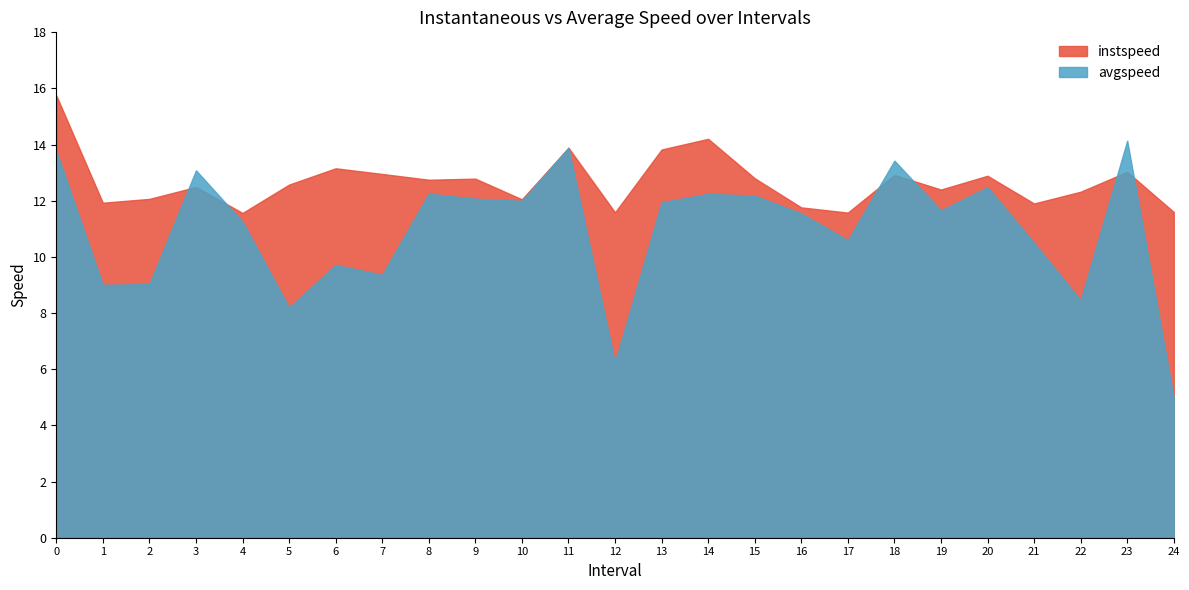

True or false: instspeed has a value of 18.6 at 8.0.

False